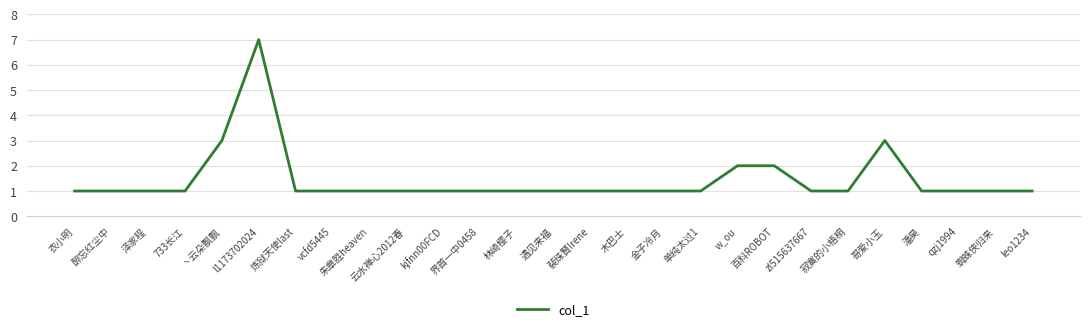

Which category has the highest value across all series?

l1173702024